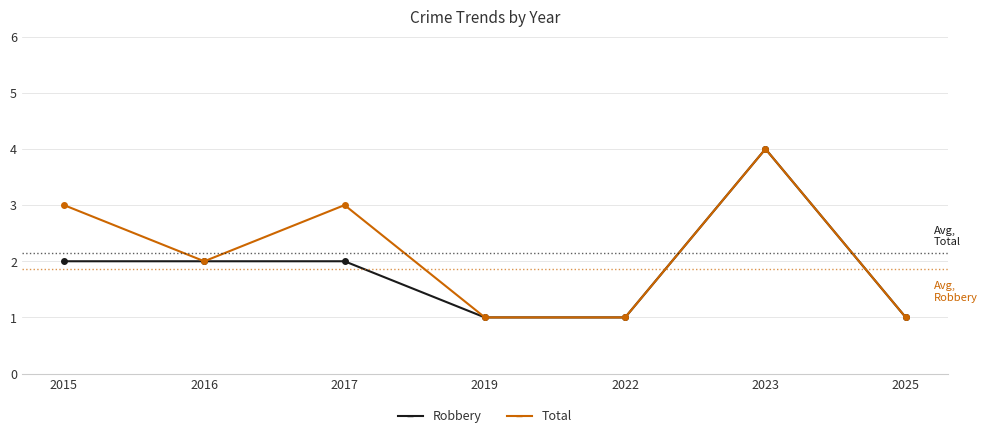

Reading left to right, what are all the values shown in this chart?

Robbery: 2	2	2	1	1	4	1
Total: 3	2	3	1	1	4	1